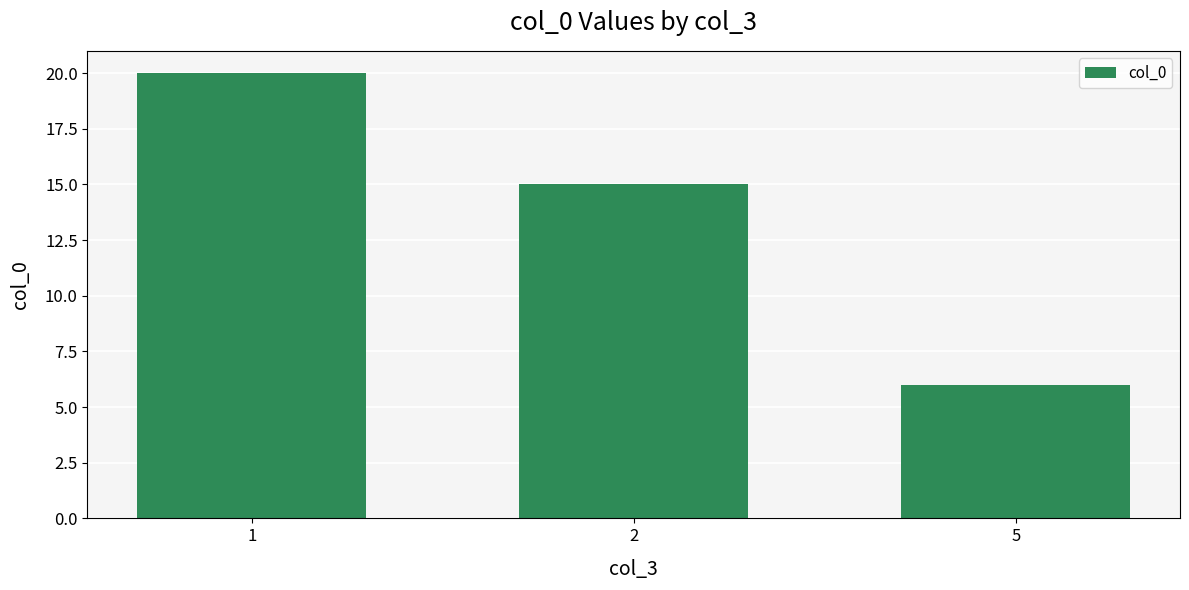

What is the value of the 3rd bar from the left?

6